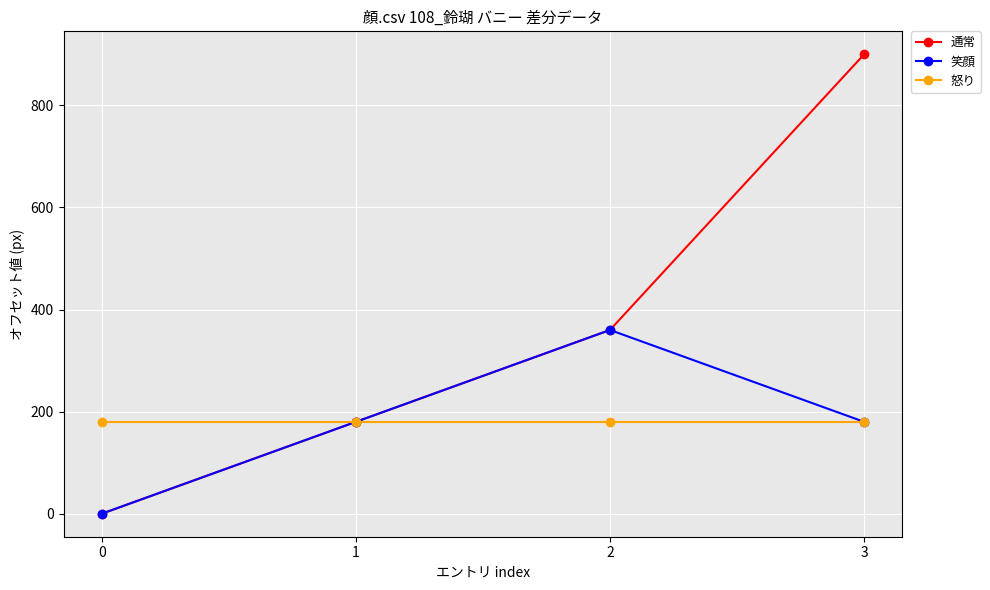

What is the difference between the highest and lowest values at 3?

720